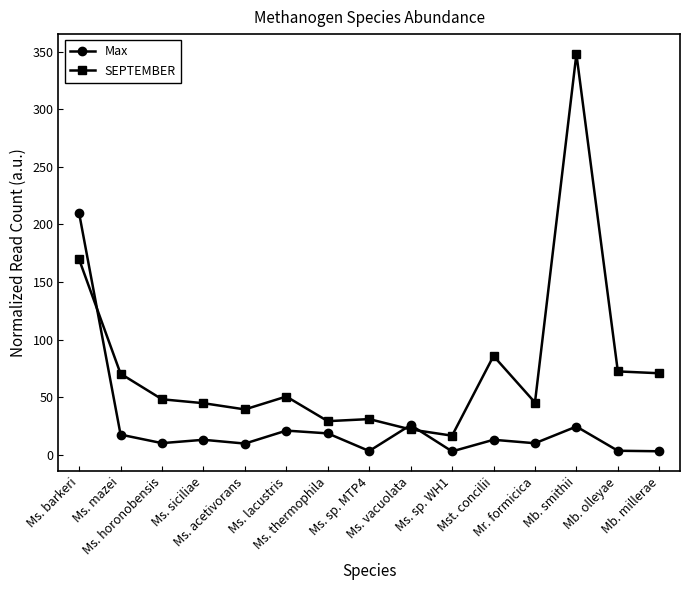

At which category is the sum across all series the highest?

Ms. barkeri